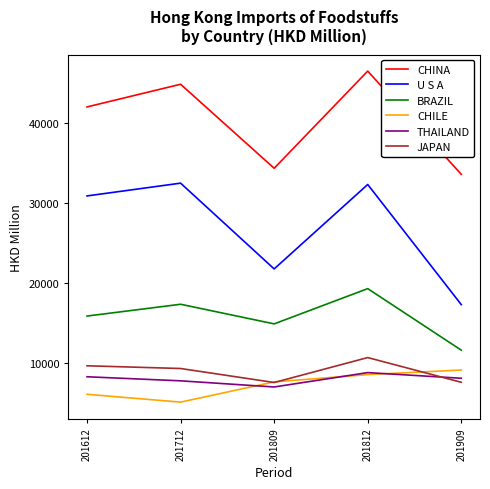

What is the average value of the THAILAND series?

7970.3